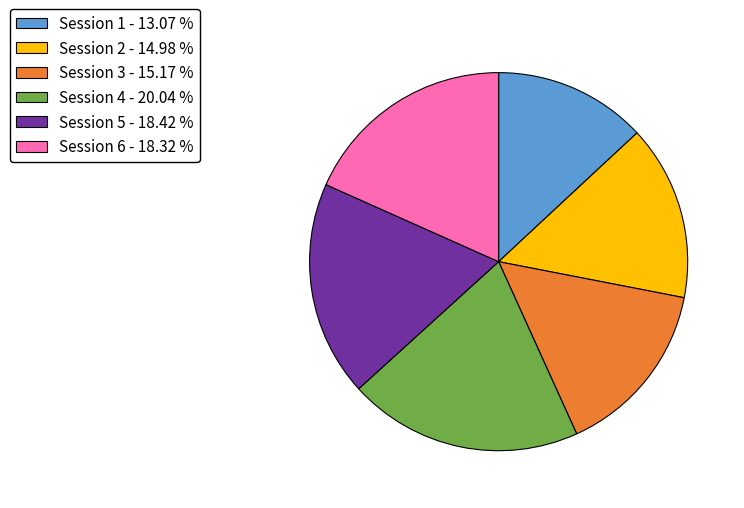

Is there any slice that represents more than half of the pie?

No